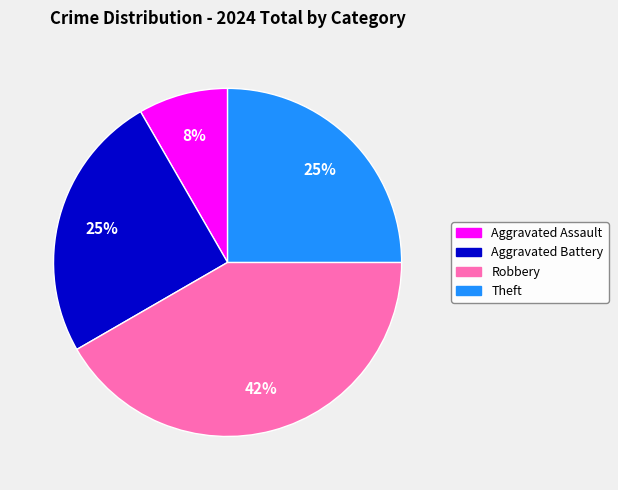

True or false: Robbery accounts for 53% of the total.

False